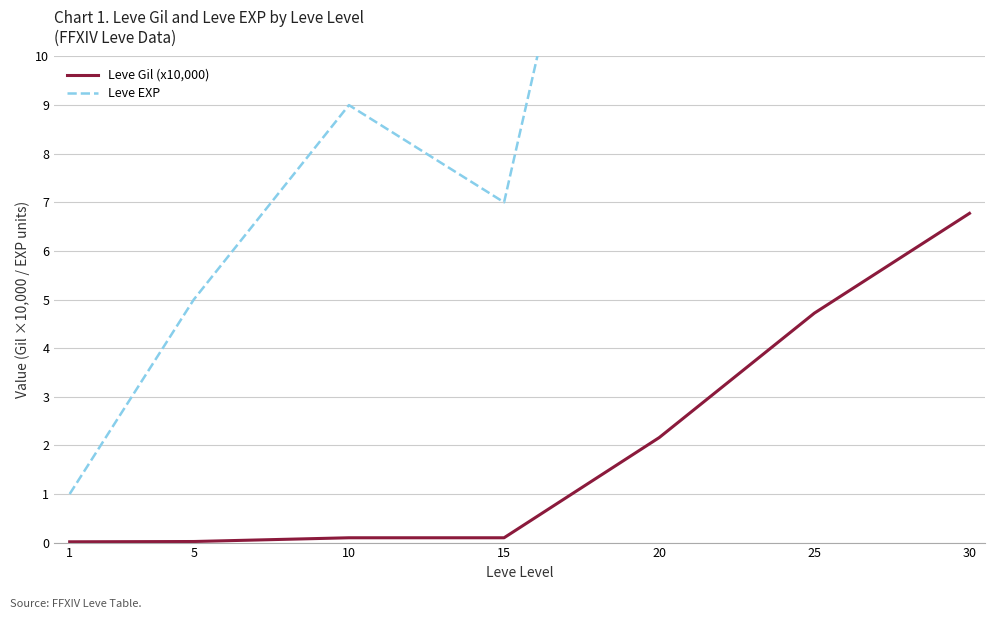

Which category has the highest value across all series?

30